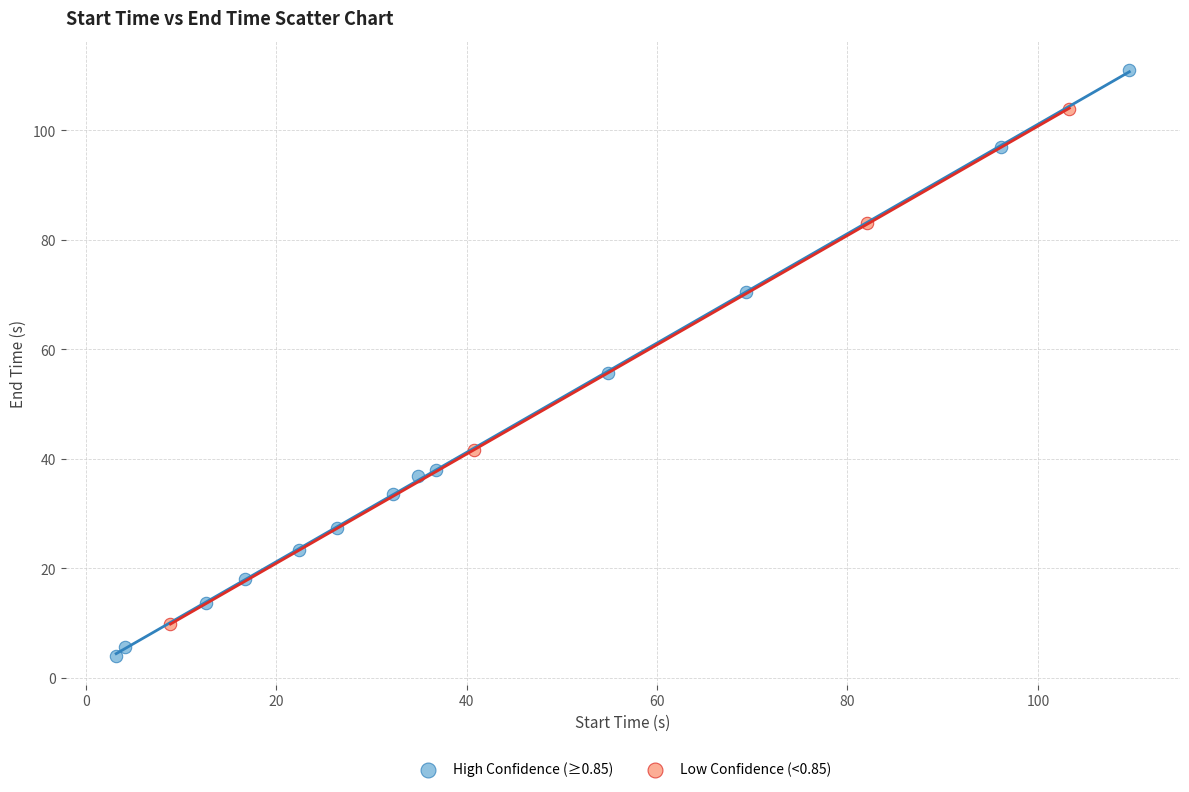

Which series has the largest Y range (max minus min)?

High Confidence (≥0.85)